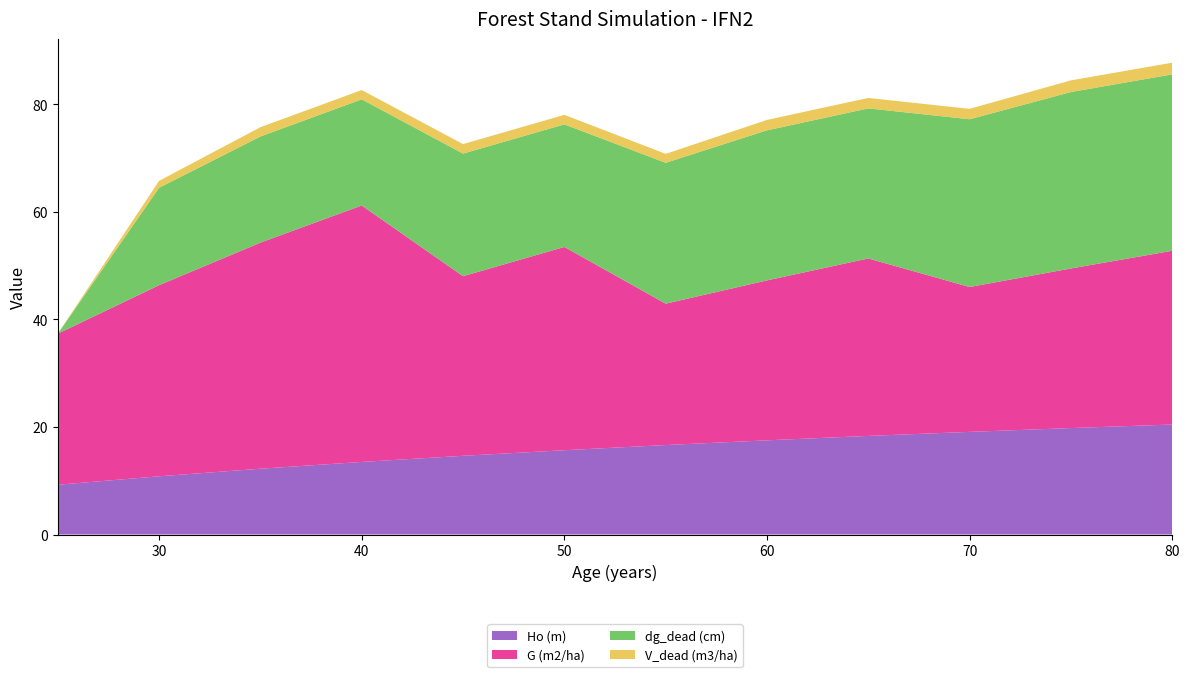

Reading left to right, transcribe all the data shown in this chart.

Ho (m): 9.3	10.8	12.2	13.5	14.6	15.7	16.6	17.5	18.3	19.1	19.8	20.5
G (m2/ha): 28.1	35.5	42.0	47.7	33.4	37.8	26.3	29.7	33.0	26.9	29.7	32.3
dg_dead (cm): 0.0	18.1	19.7	19.7	22.8	22.8	26.2	27.9	27.9	31.2	32.8	32.8
V_dead (m3/ha): 0.0	1.3	1.7	1.7	1.8	1.8	1.7	1.9	1.9	1.9	2.2	2.2